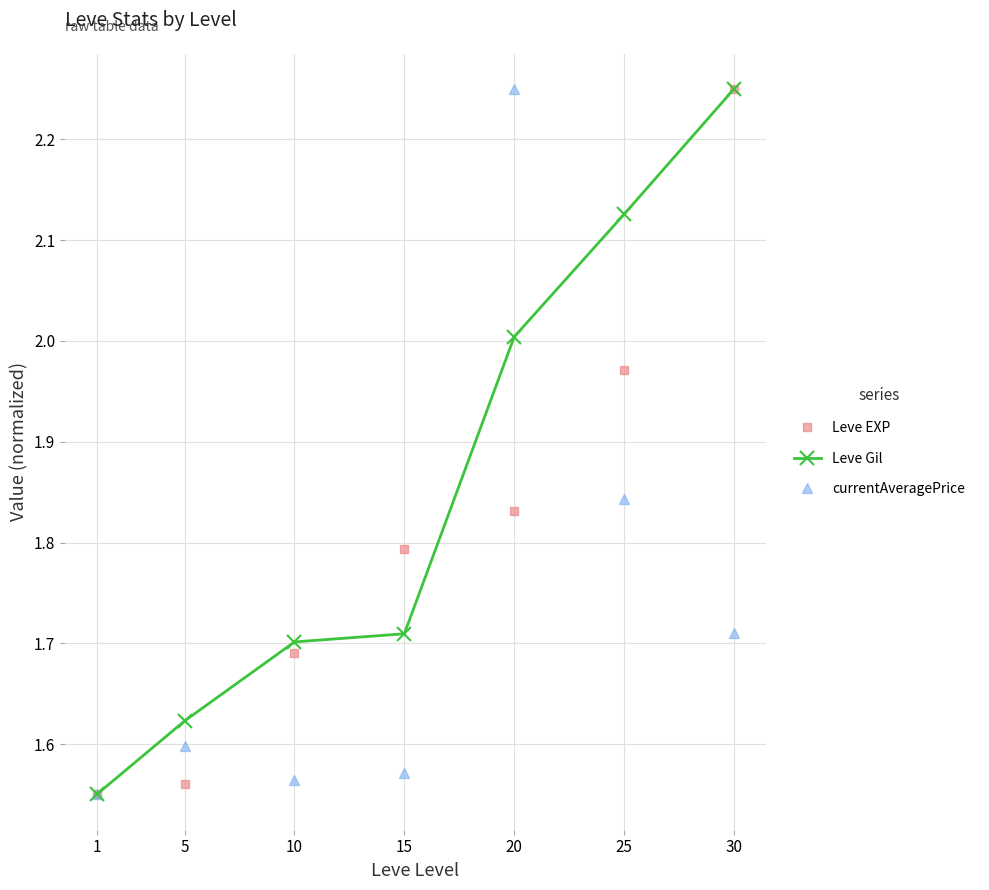

What is the spread (max minus min) of values at 30?

0.5